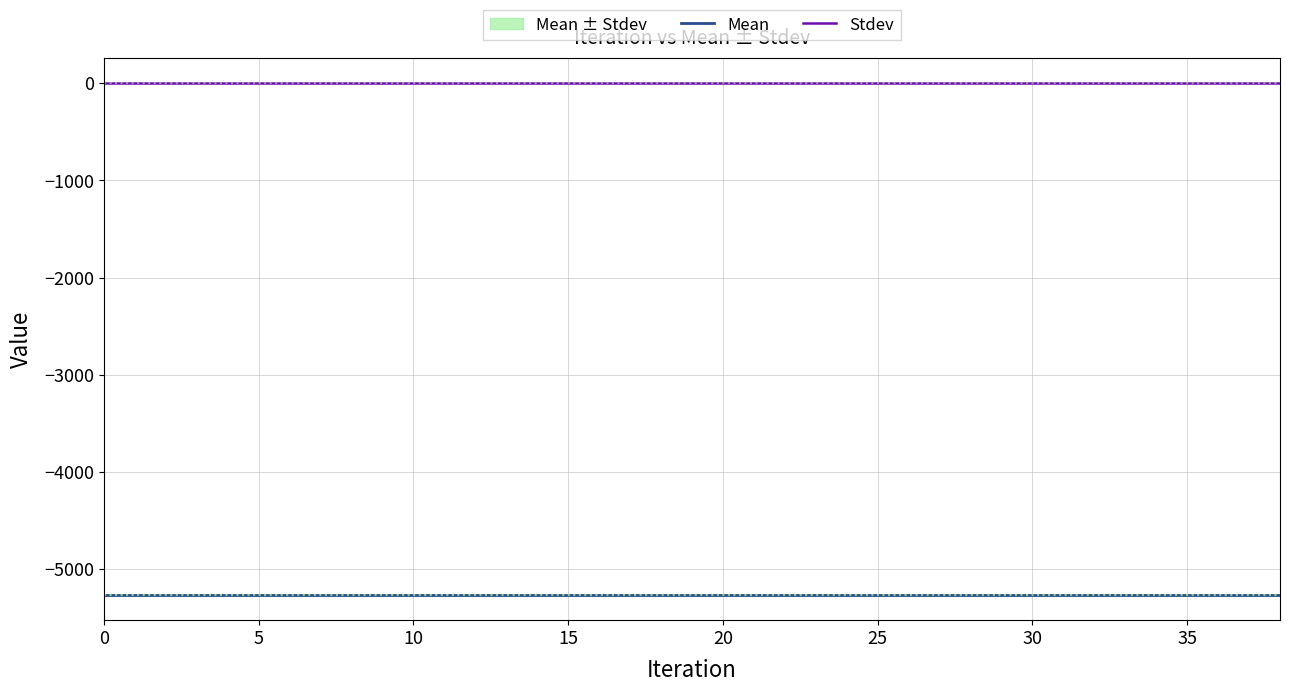

What is the difference between the highest and lowest values at 0?

5262.4